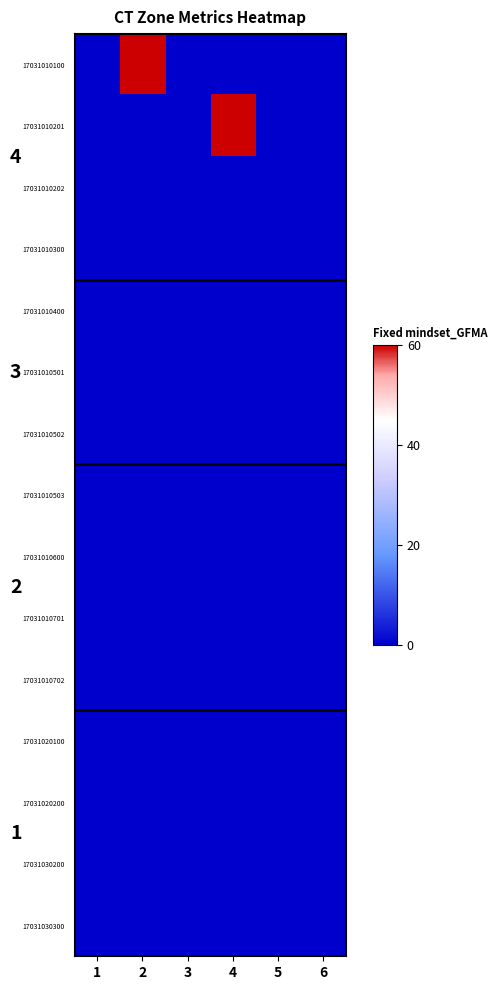

What is the total value across all series at 4?

1